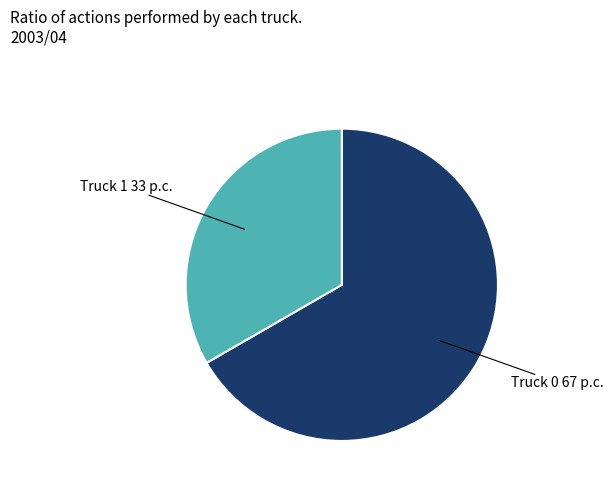

Which category has the smallest portion of the pie?

Truck 1